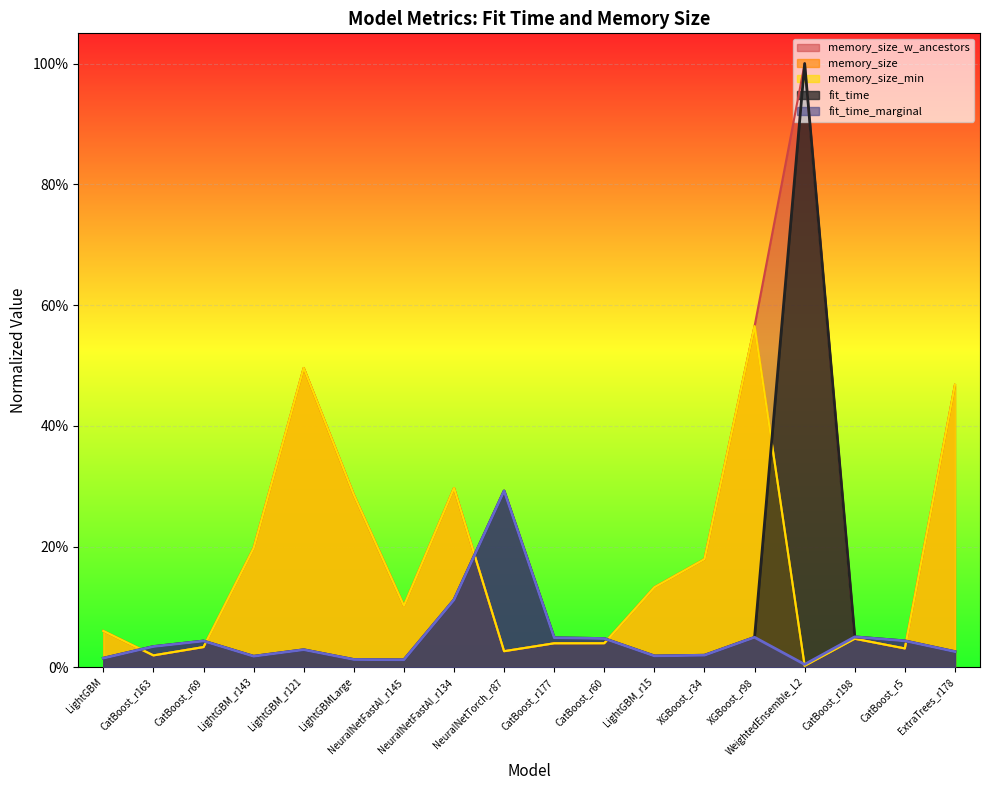

What is the sum of all memory_size_min values?

3.0